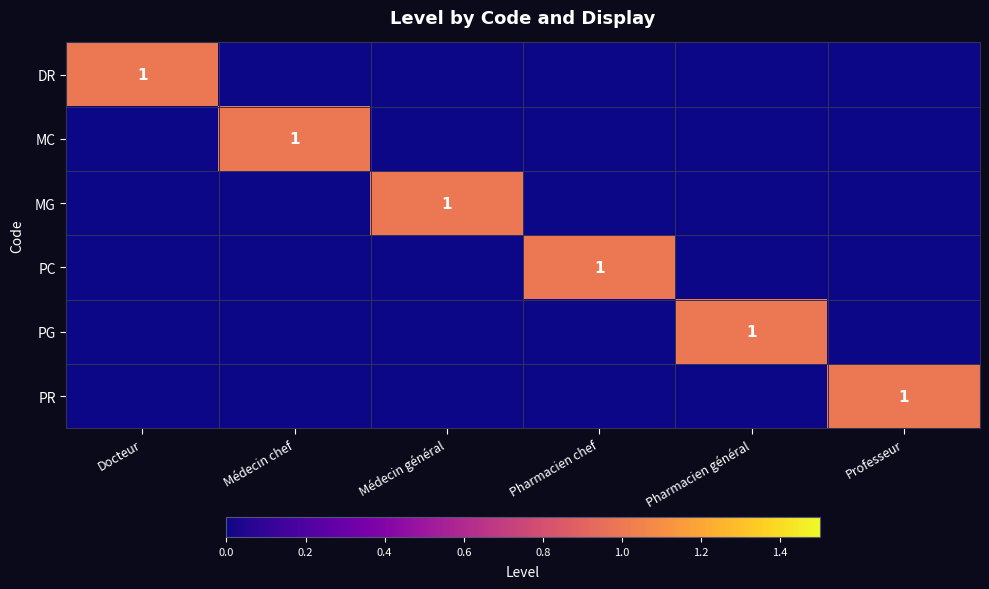

What is the total value across all series at Pharmacien général?

1